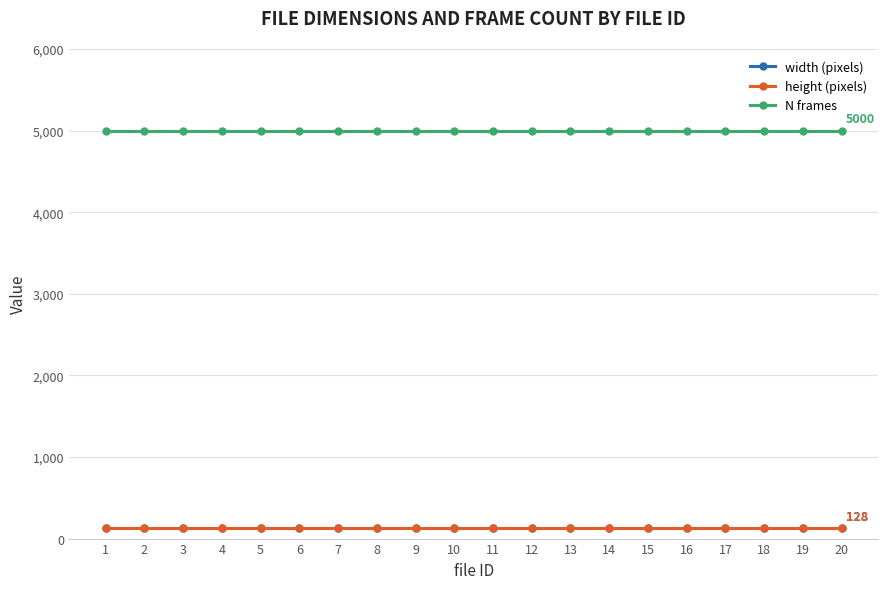

True or false: height (pixels) and width (pixels) cross at least once.

False